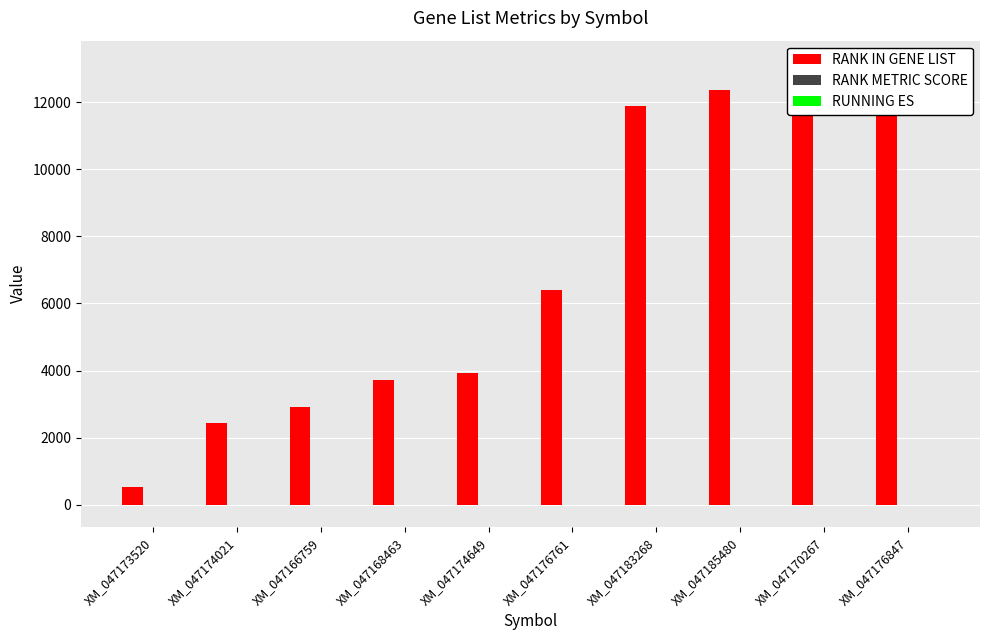

At which label does RANK METRIC SCORE reach its minimum?

XM_047176847